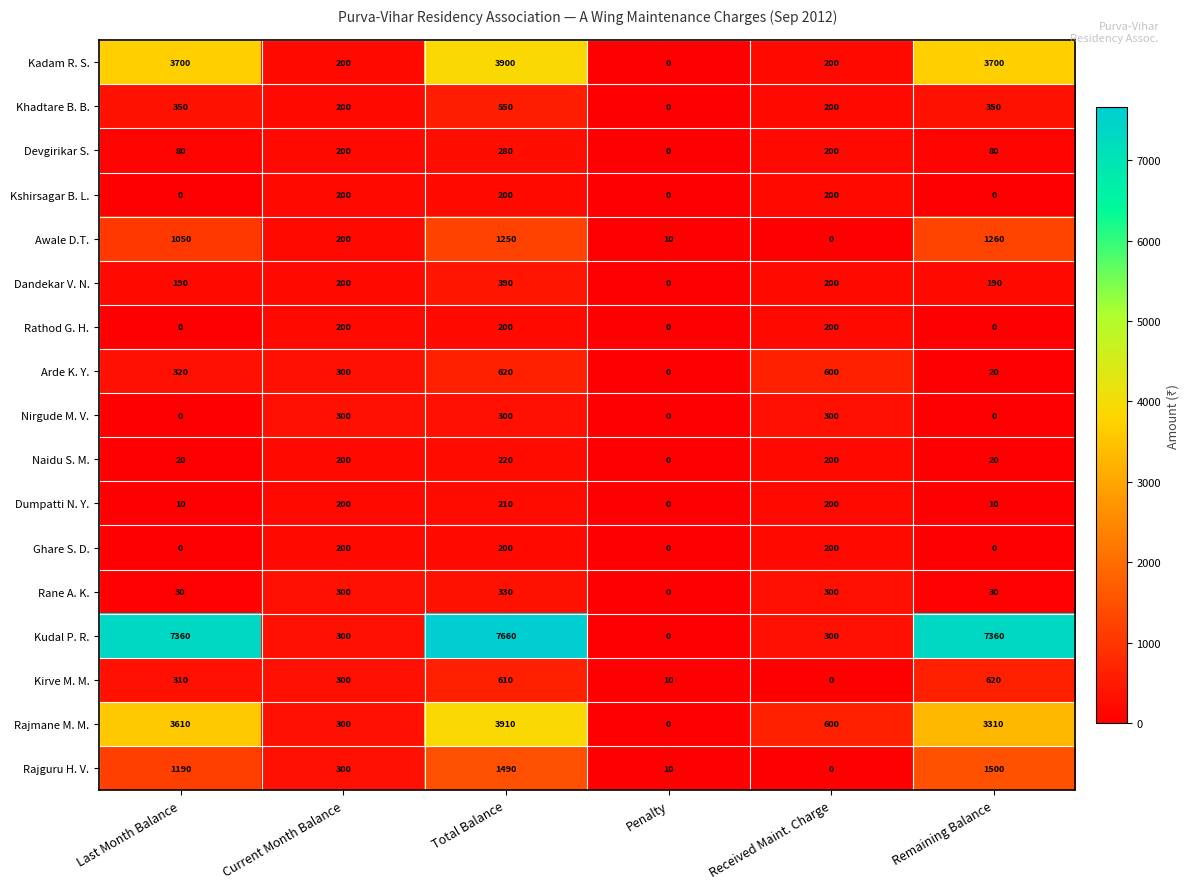

Count the number of categories in the chart.

6